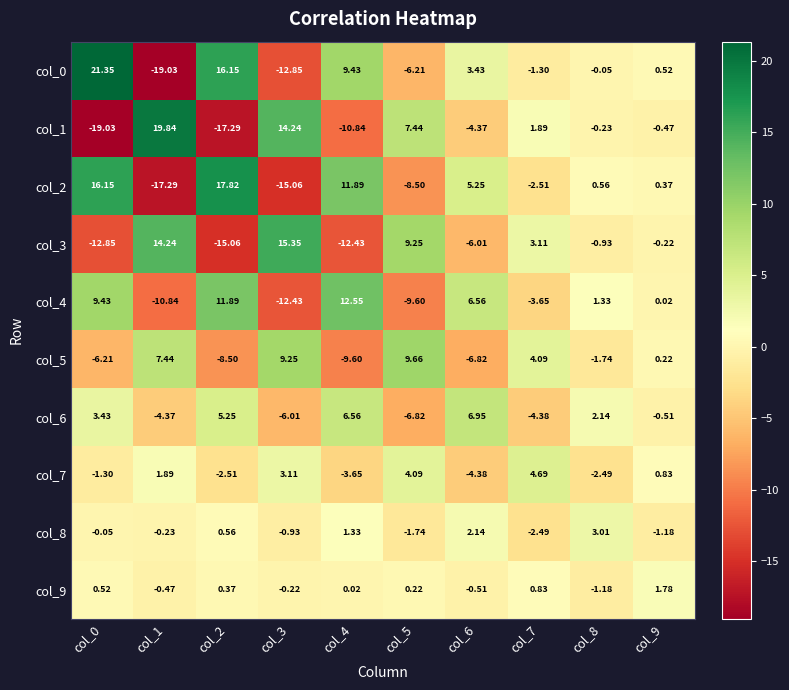

Is the value of col_6 at col_0 greater than the value of col_9 at col_6?

Yes